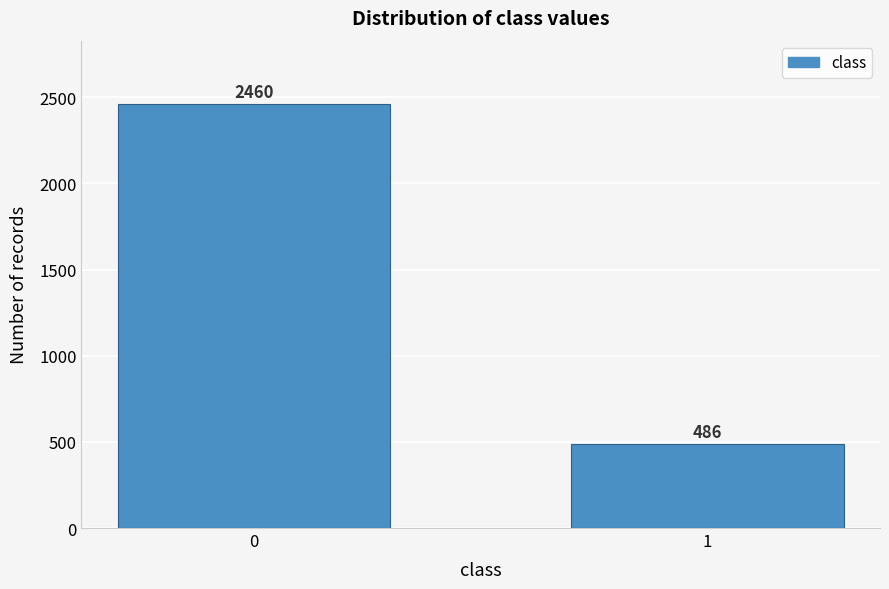

Reading left to right, what are all the values shown in this chart?

0=2460	1=486